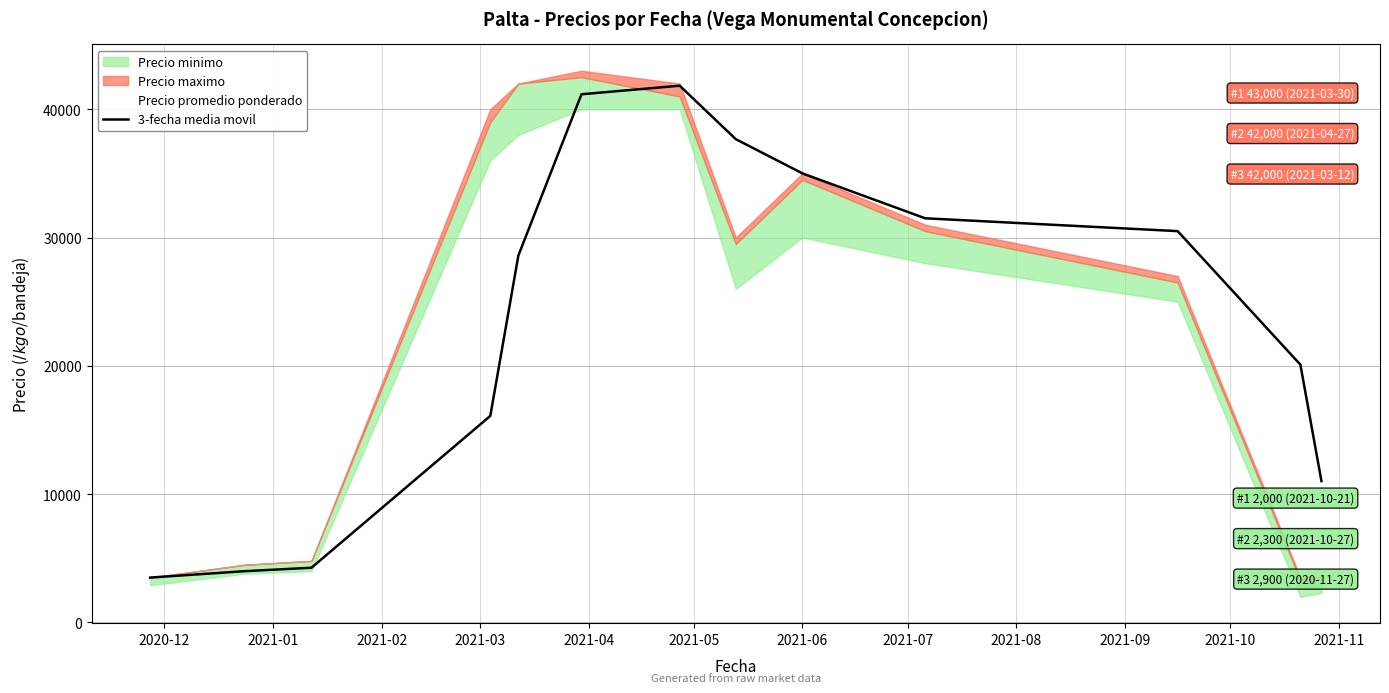

Does the chart display data point markers on the line(s)?

No